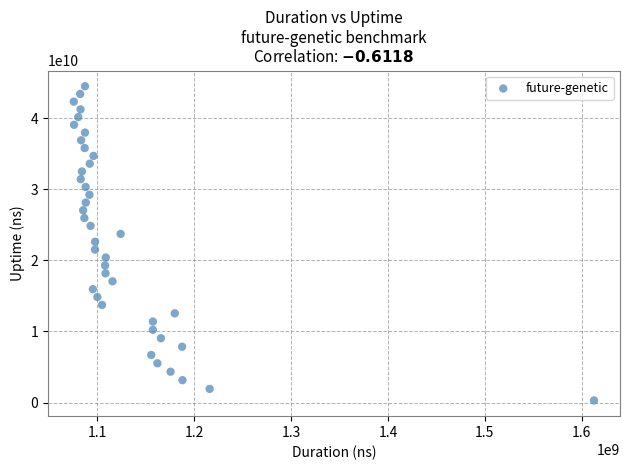

What is the range of X values (max minus min)?

536505170